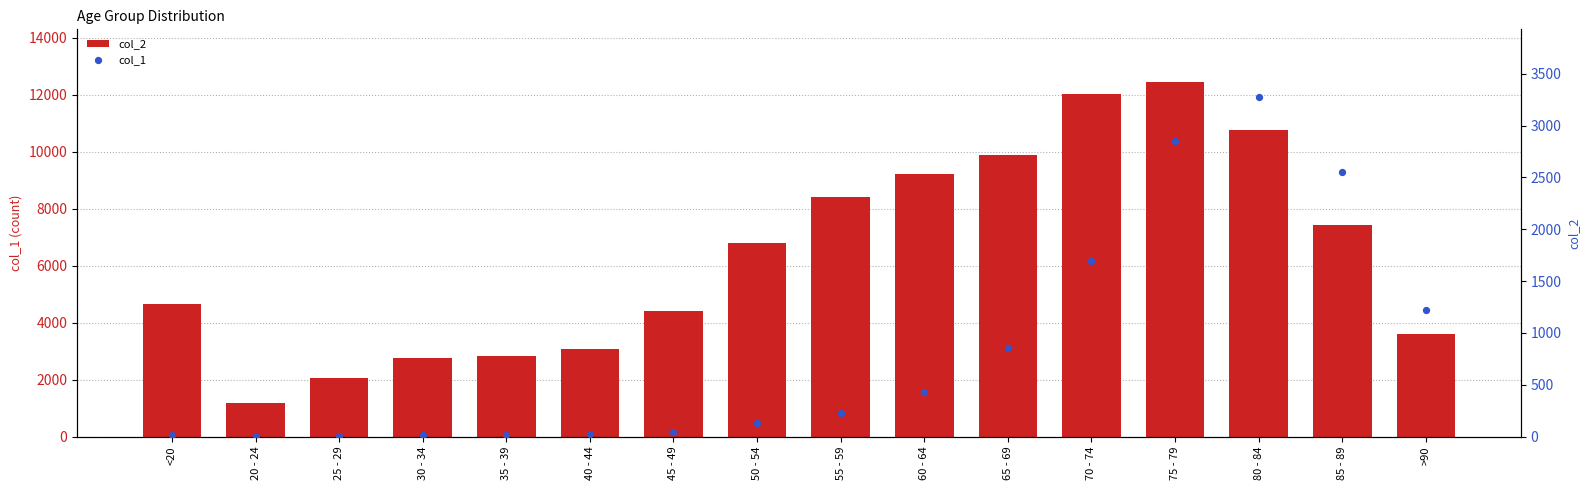

At how many categories does at least one series exceed 2028?

15